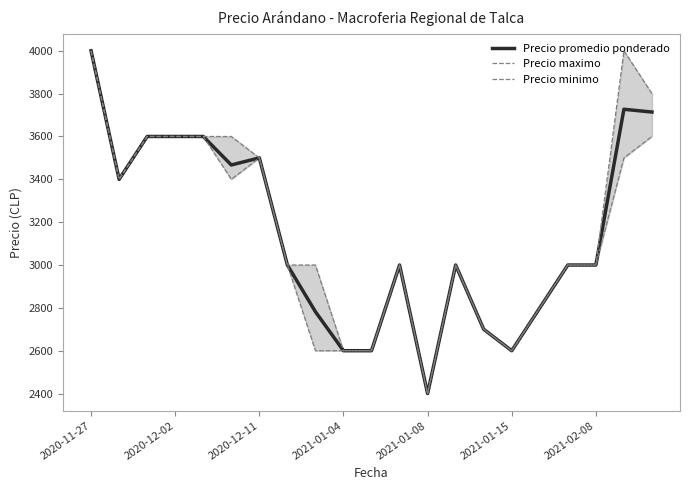

What is the highest value of the Precio promedio ponderado series?

4000